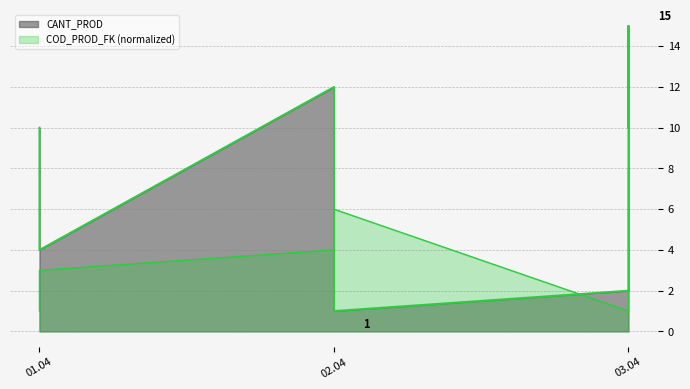

Which category has the highest value across all series?

03.04